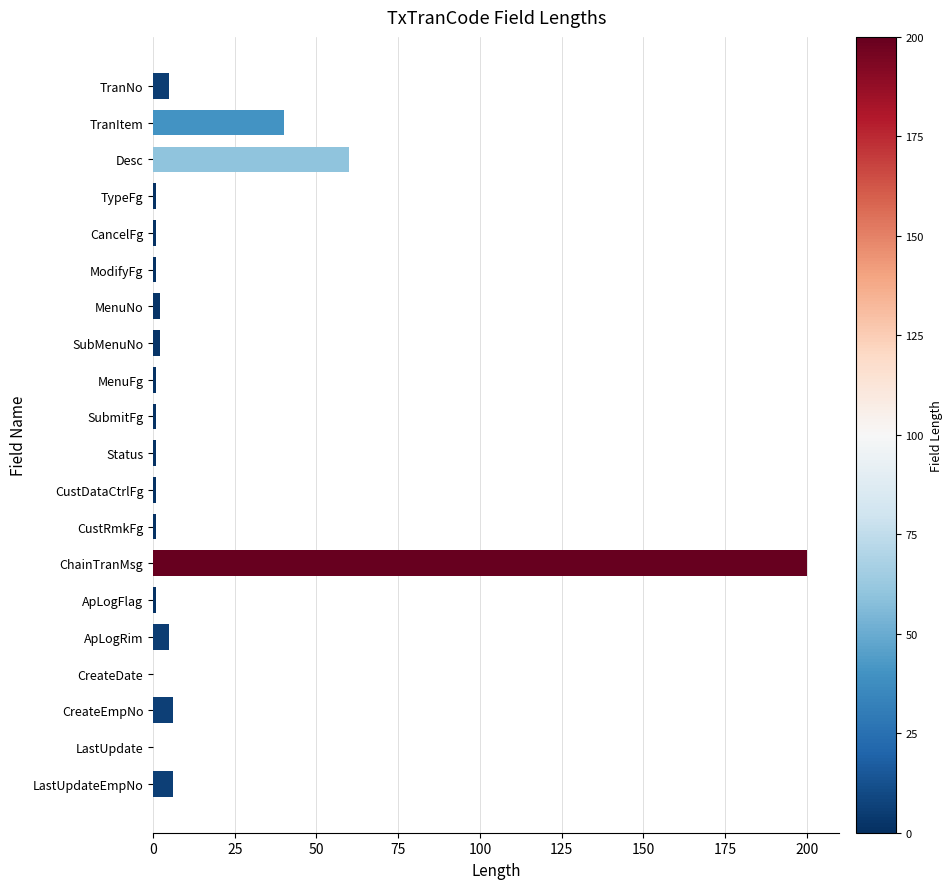

Reading top to bottom, list all the values displayed in this chart.

TranNo=5	TranItem=40	Desc=60	TypeFg=1	CancelFg=1	ModifyFg=1	MenuNo=2	SubMenuNo=2	MenuFg=1	SubmitFg=1	Status=1	CustDataCtrlFg=1	CustRmkFg=1	ChainTranMsg=200	ApLogFlag=1	ApLogRim=5	CreateDate=0	CreateEmpNo=6	LastUpdate=0	LastUpdateEmpNo=6